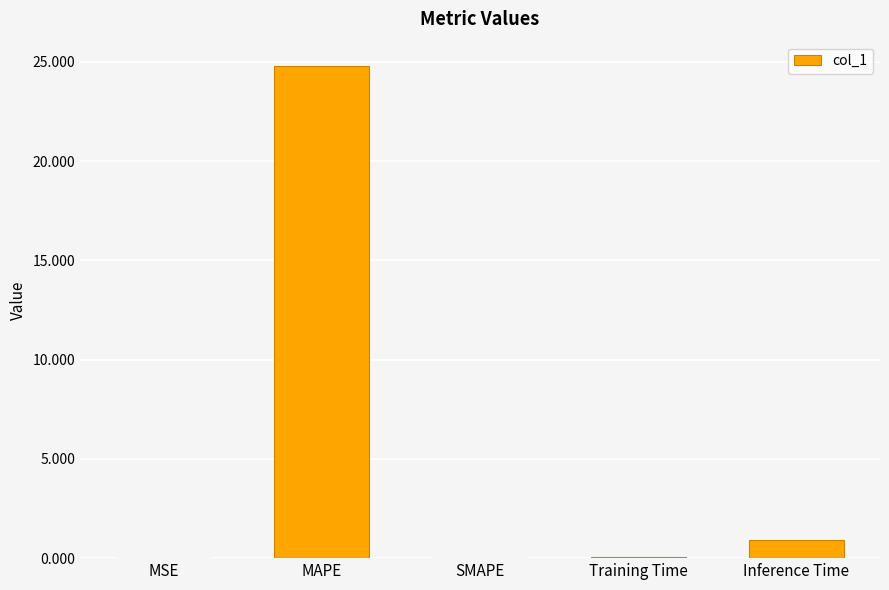

What value does the data have at Inference Time?

0.9